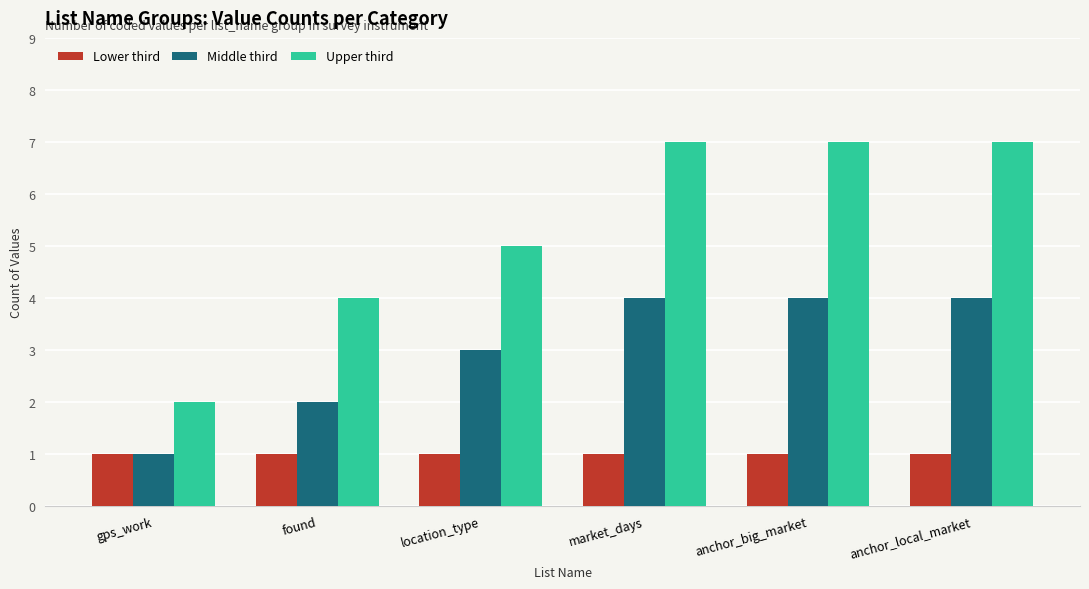

Which series has the largest total across all categories?

Upper third